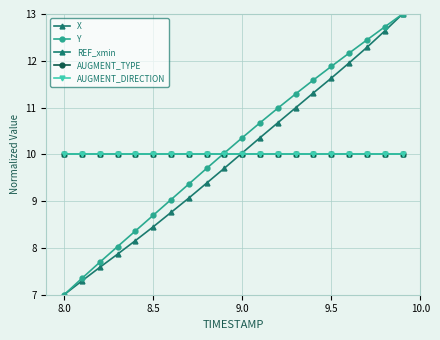

What is the greatest value displayed?

13.0